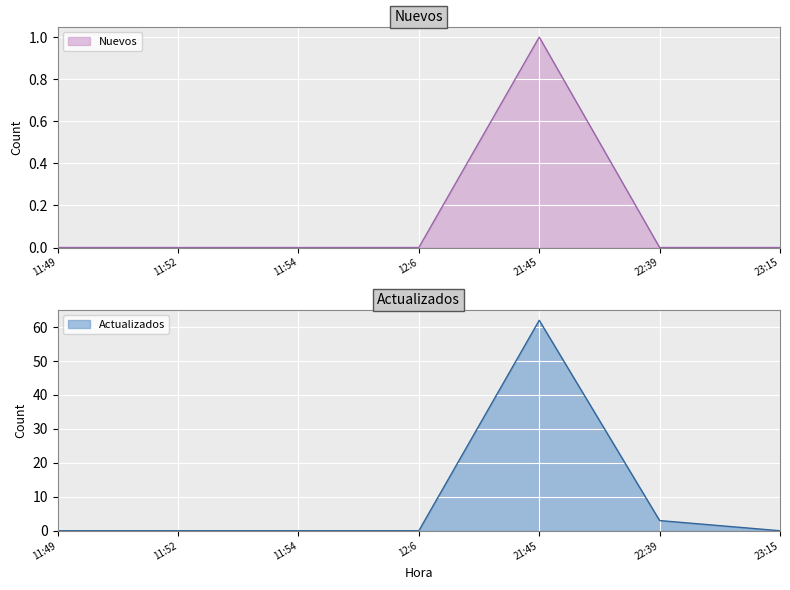

Is it true that Actualizados equals 38 at 11:54?

False